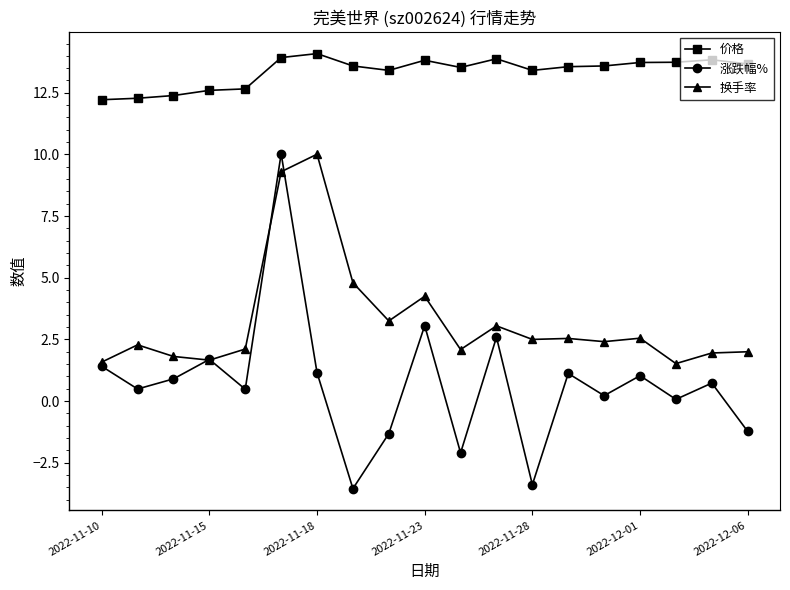

Does the chart display data point markers on the line(s)?

Yes